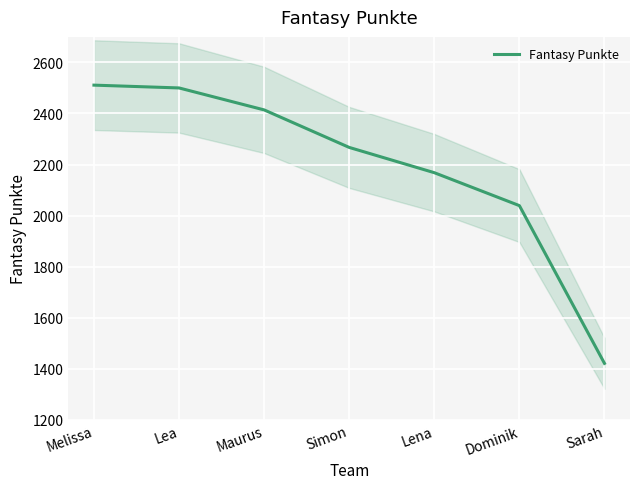

How many lines are shown in the chart?

1